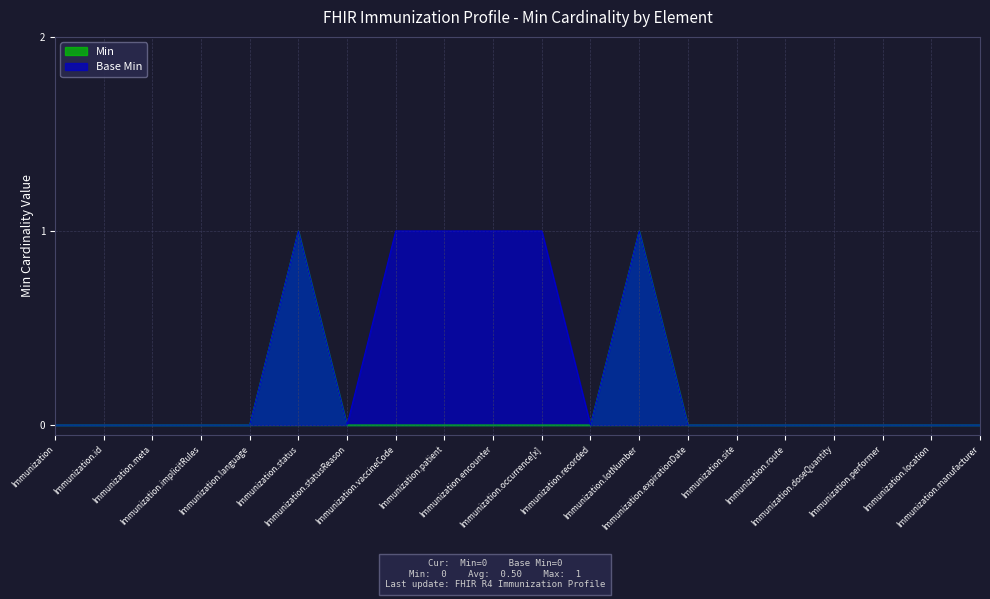

Between Immunization.occurrence[x] and Immunization.meta, which is larger?

Immunization.occurrence[x]